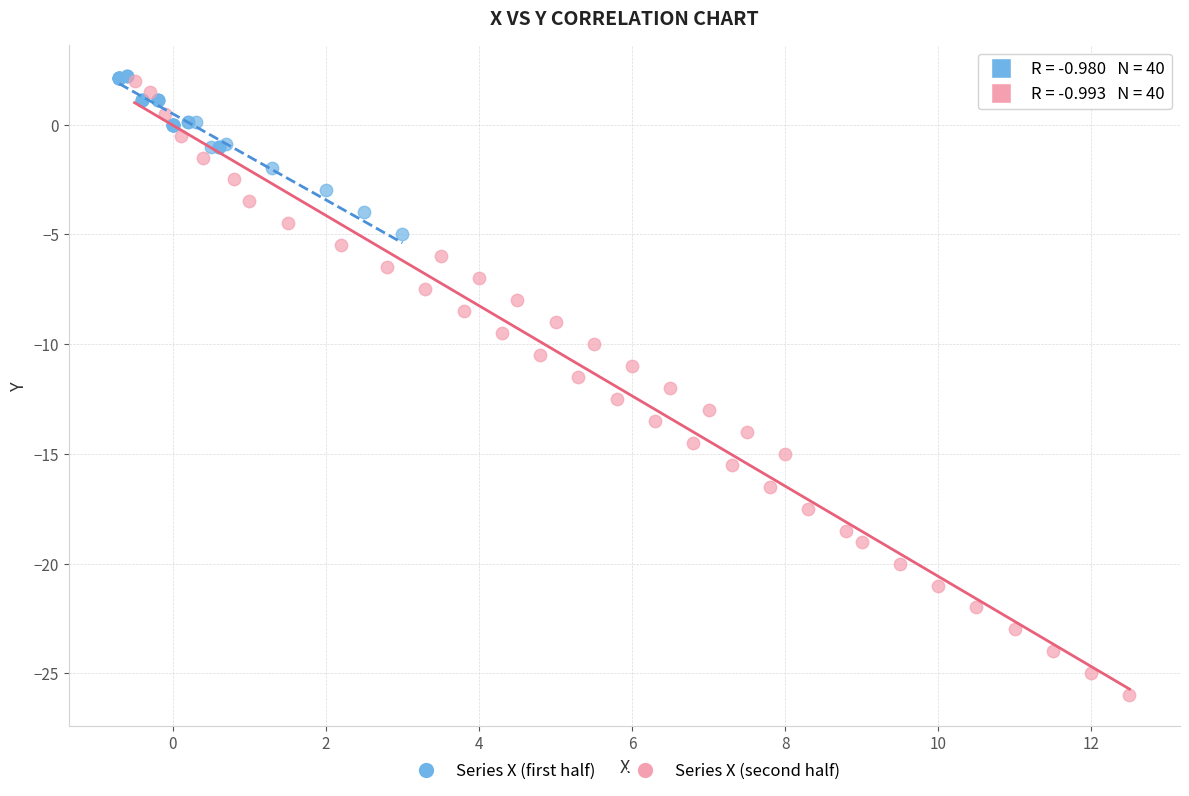

Which series has the largest Y range (max minus min)?

Series X (second half)